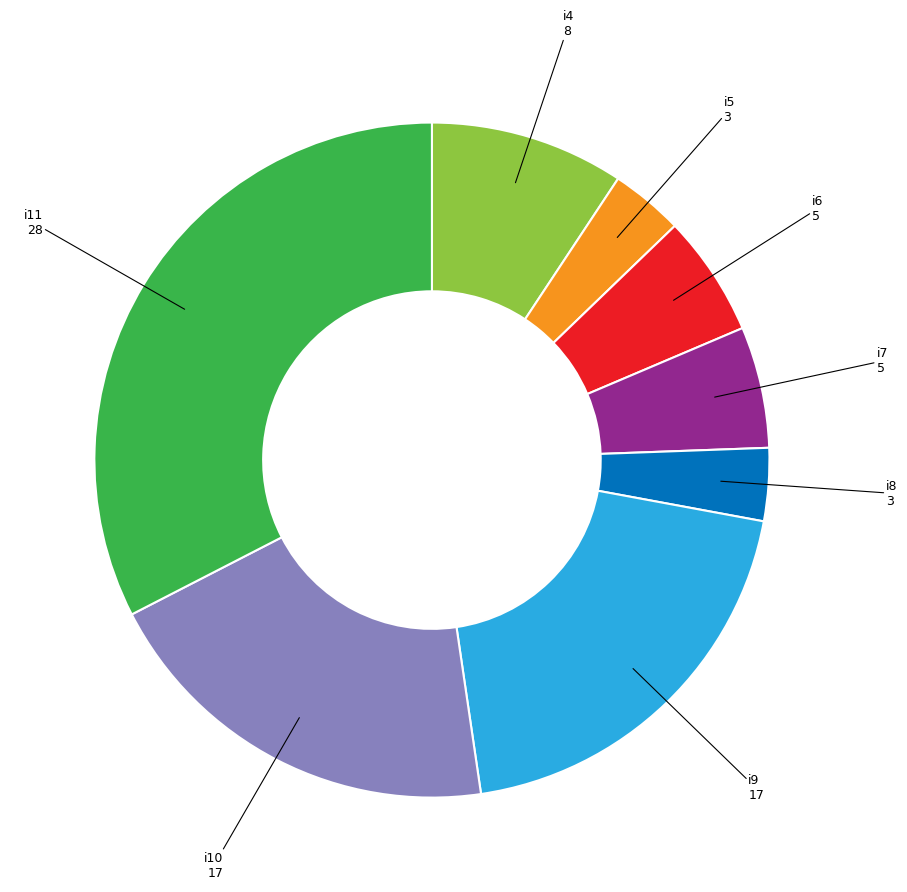

Is there any slice that represents more than half of the pie?

No